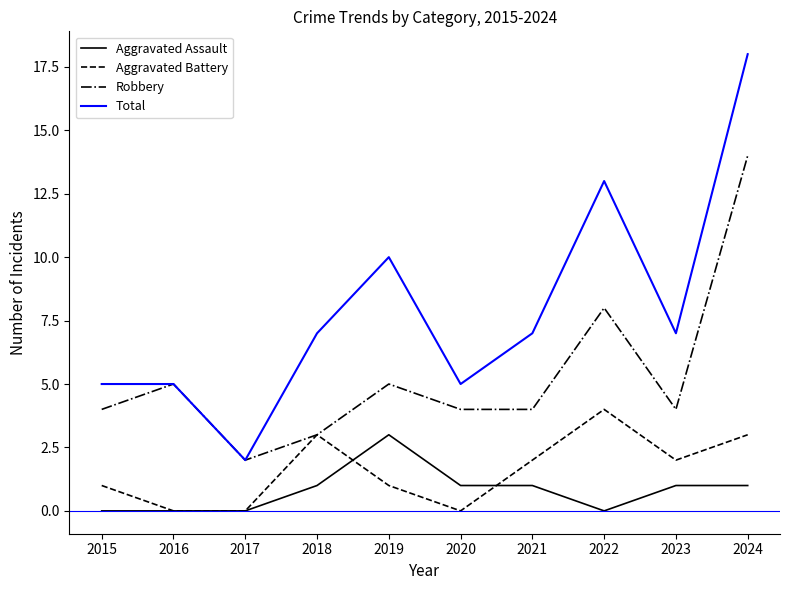

Which series has the widest spread of values?

Total